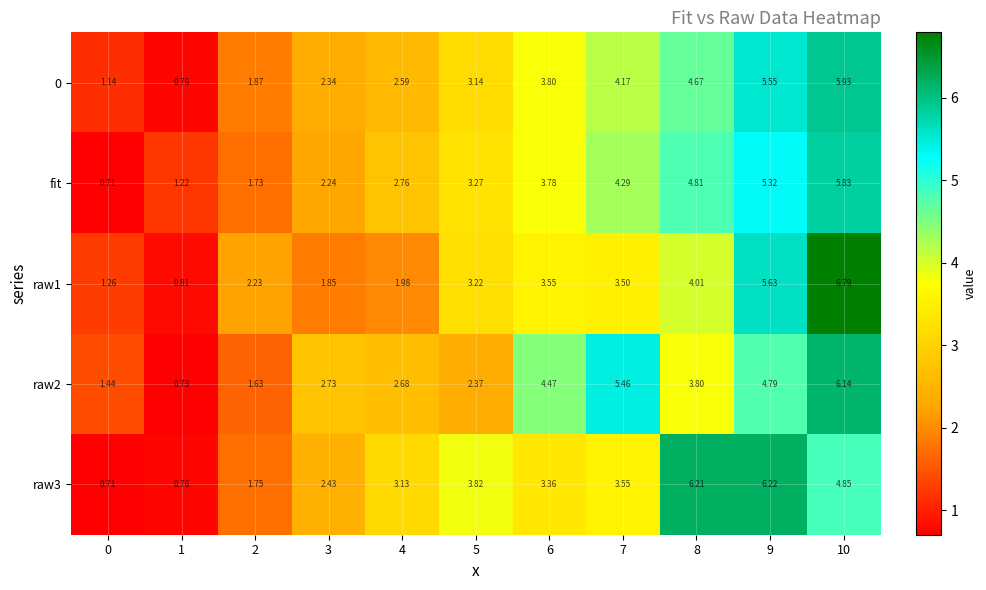

Is the value of raw1 at 2 greater than the value of 0 at 6?

No